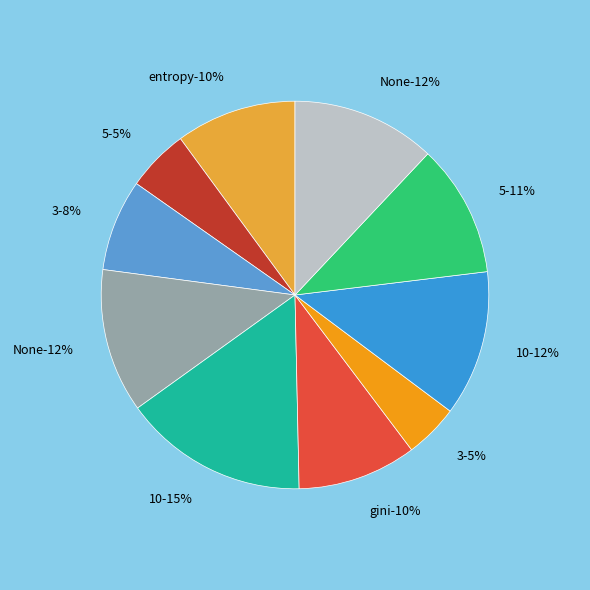

Between entropy and gini, which is larger?

entropy